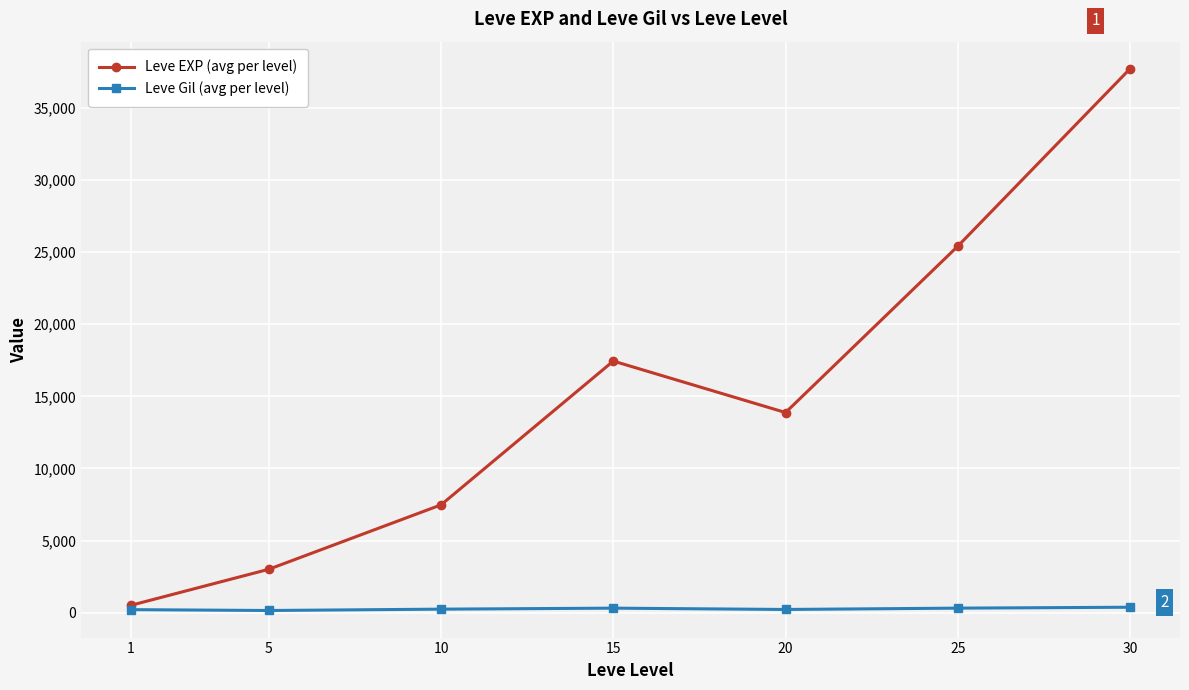

True or false: Leve EXP (avg per level) has more than 0 points higher than both neighbors.

True